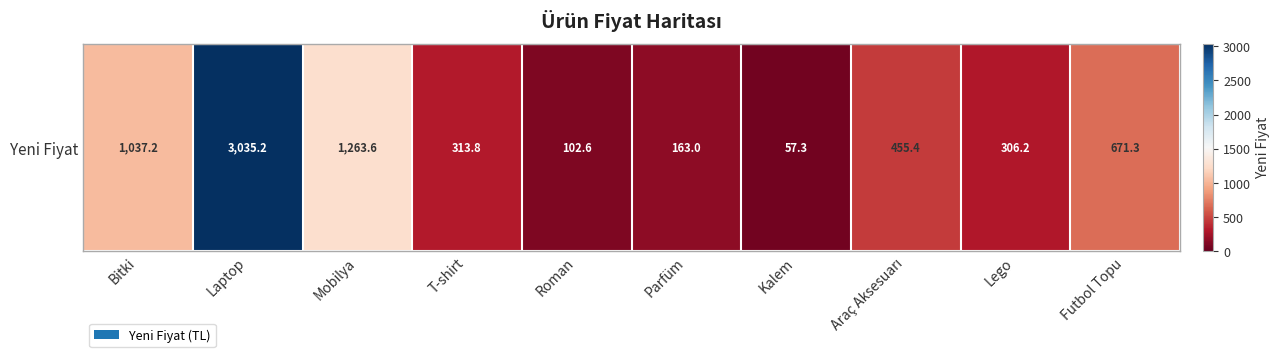

Reading left to right, what are all the values shown in this chart?

Bitki=1037.2	Laptop=3035.2	Mobilya=1263.6	T-shirt=313.8	Roman=102.6	Parfüm=163.0	Kalem=57.3	Araç Aksesuarı=455.4	Lego=306.2	Futbol Topu=671.3